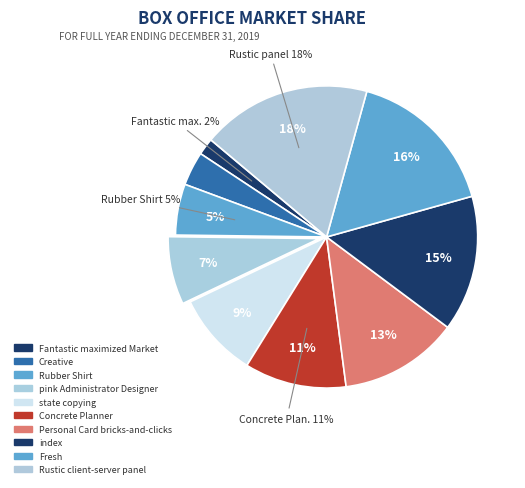

Approximately how many times larger is the value at index compared to Concrete Planner?

1.3